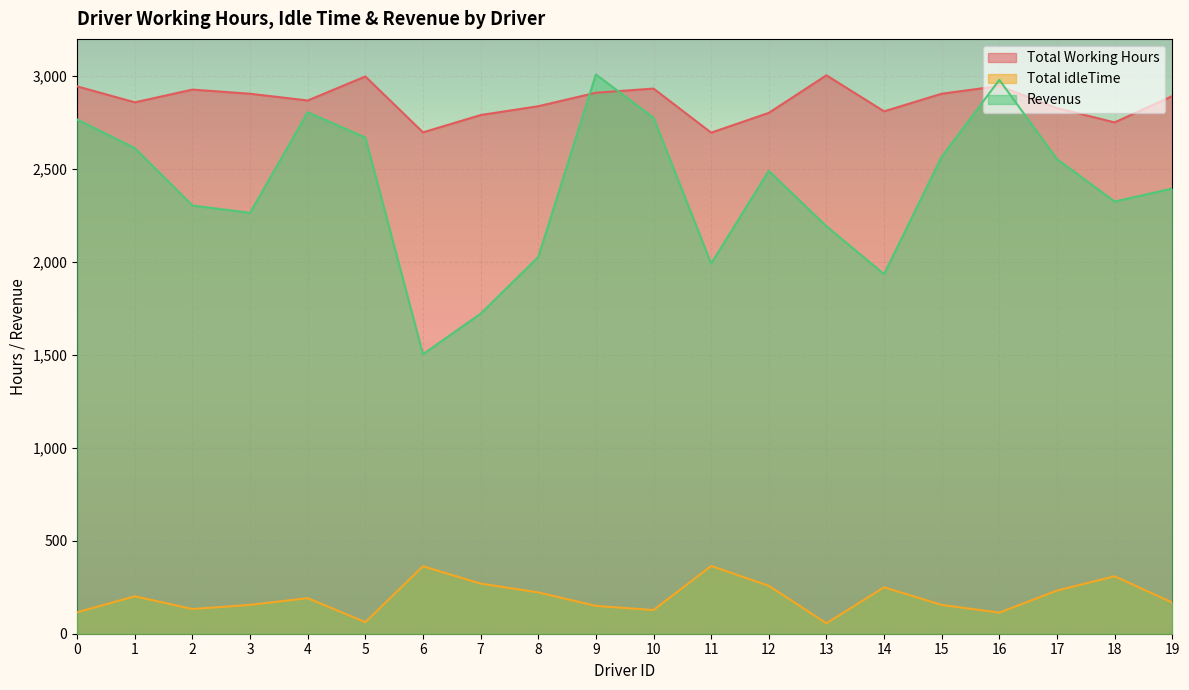

Reading right to left, list all the values displayed in this chart.

Total Working Hours: 19=2892.2	18=2750.8	17=2827.8	16=2946.6	15=2905.1	14=2810.2	13=3004.1	12=2802.0	11=2695.5	10=2932.7	9=2910.3	8=2837.8	7=2790.3	6=2697.2	5=2997.8	4=2868.6	3=2904.9	2=2927.2	1=2858.7	0=2944.6
Total idleTime: 19=167.8	18=309.2	17=232.2	16=113.4	15=154.9	14=249.8	13=55.9	12=258.0	11=364.5	10=127.3	9=149.7	8=222.2	7=269.7	6=362.8	5=62.2	4=191.4	3=155.1	2=132.8	1=201.3	0=115.4
Revenus: 19=2394.8	18=2325.2	17=2553.2	16=2979.4	15=2565.9	14=1934.8	13=2191.9	12=2490.0	11=1991.5	10=2776.3	9=3008.7	8=2026.2	7=1721.7	6=1503.8	5=2669.2	4=2805.4	3=2264.1	2=2303.8	1=2612.3	0=2766.4